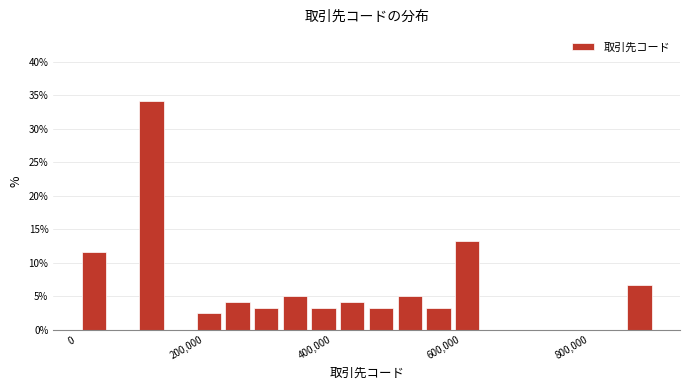

Read against the x-axis, roughly where is the centre of the tallest bar?

120000